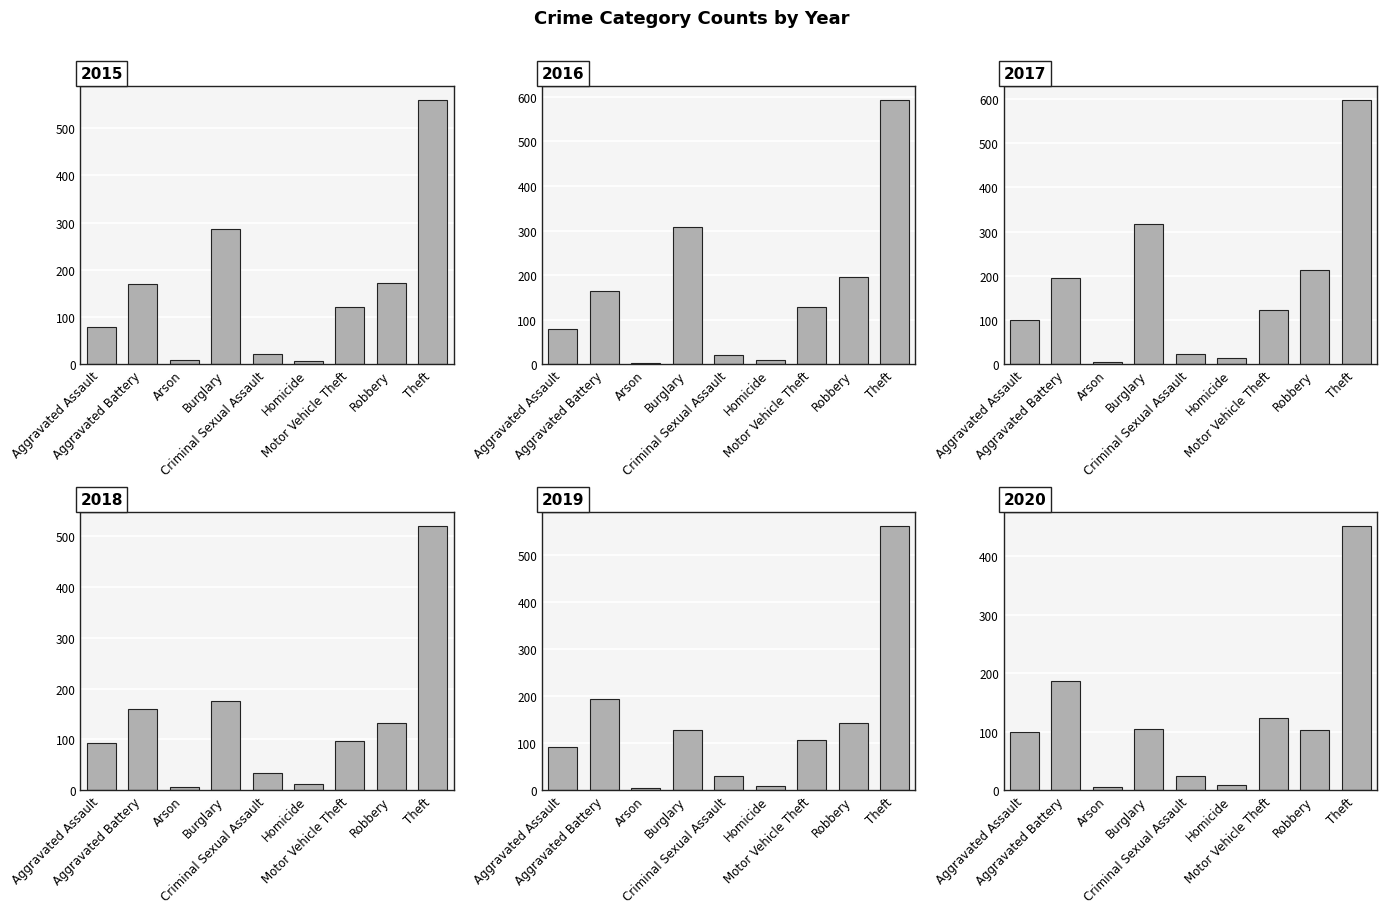

What is the approximate value of 2019 at Motor Vehicle Theft?

107